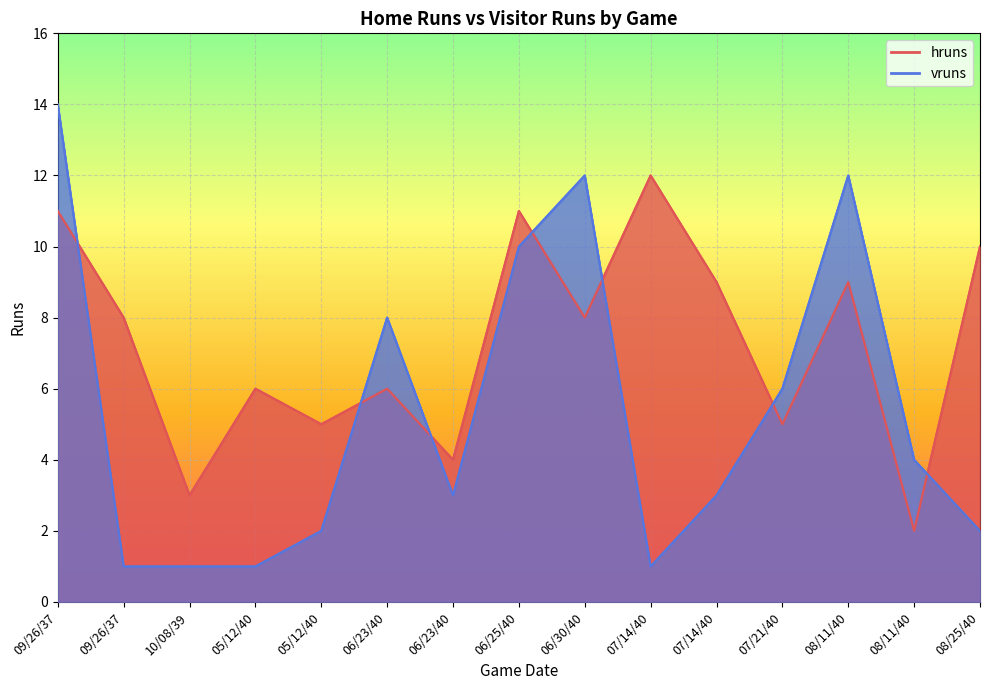

At which category does vruns reach its first local valley?

06/23/40